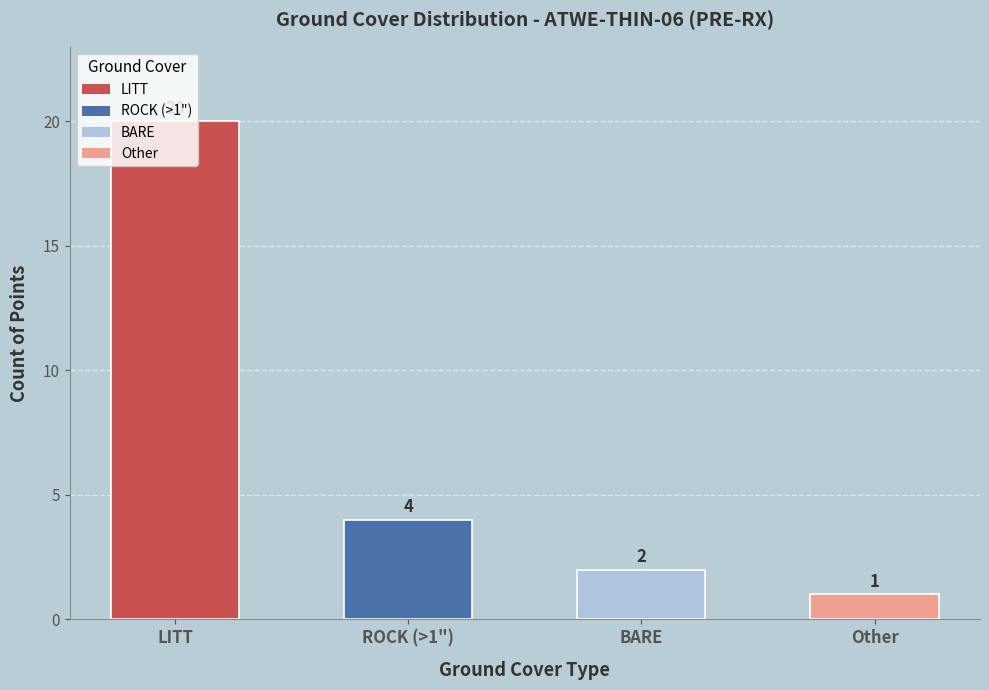

True or false: the data shows 6 at ROCK (>1").

False